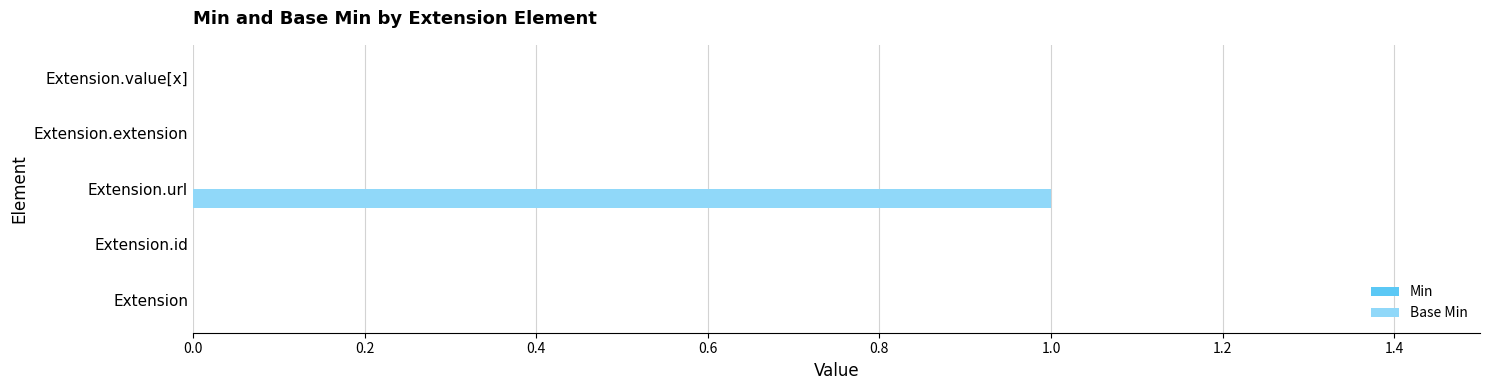

The chart shows a value of 0 at Extension.url. True or false?

False